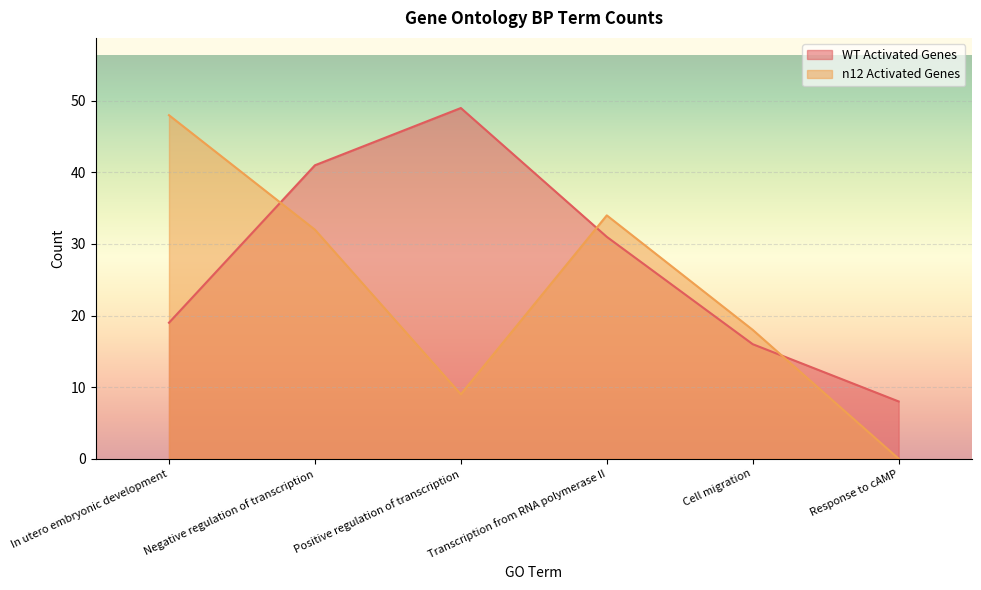

What is the label of the 2nd point from the right?

Cell migration